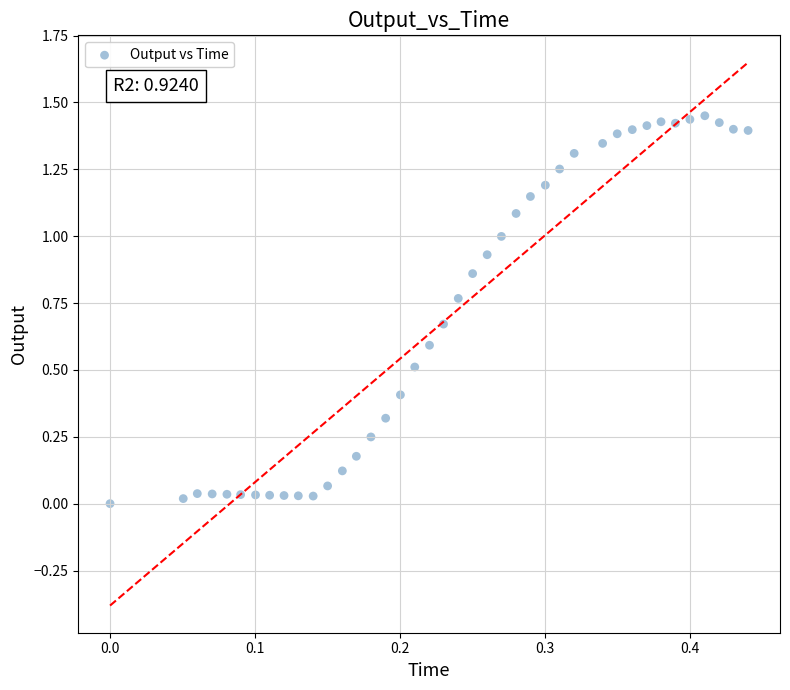

What is the range of X values (max minus min)?

0.4